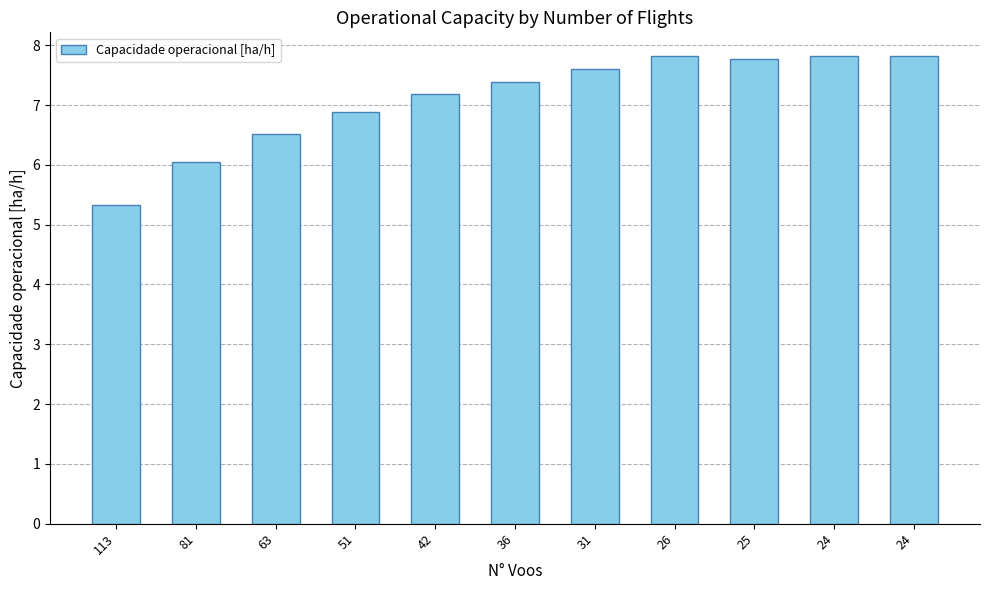

What is the smallest value displayed?

5.3